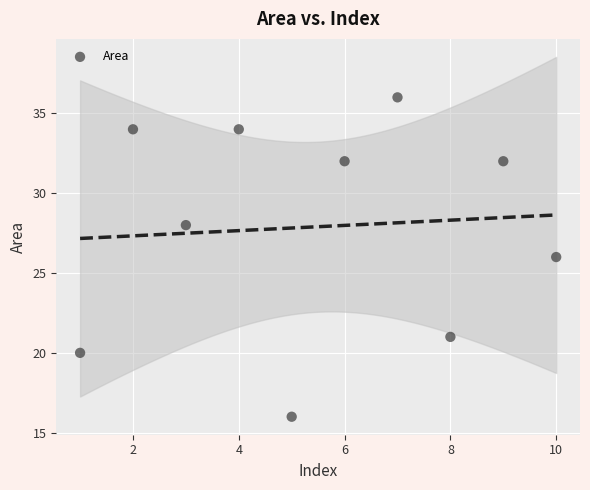

What is the average X value?

6